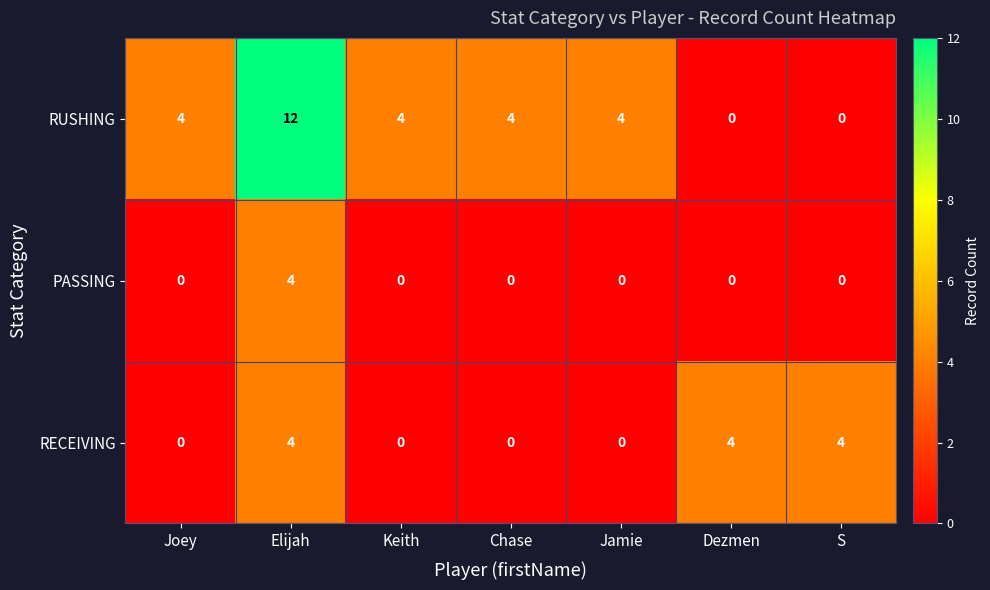

What is the average value of the RUSHING series?

4